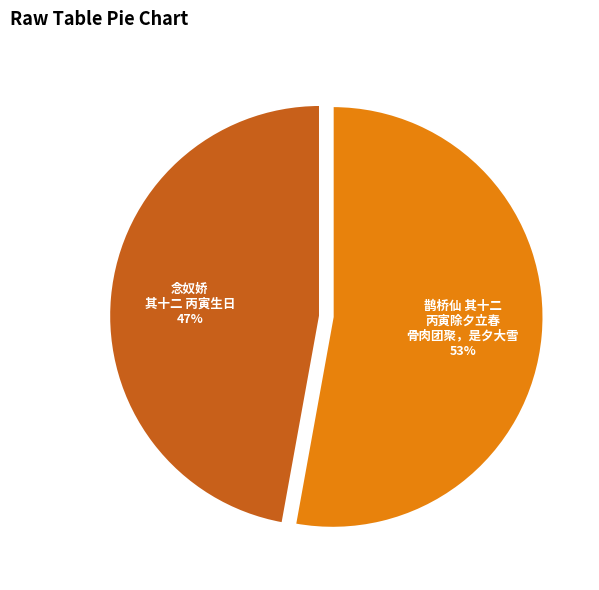

Does any single category account for the majority?

Yes